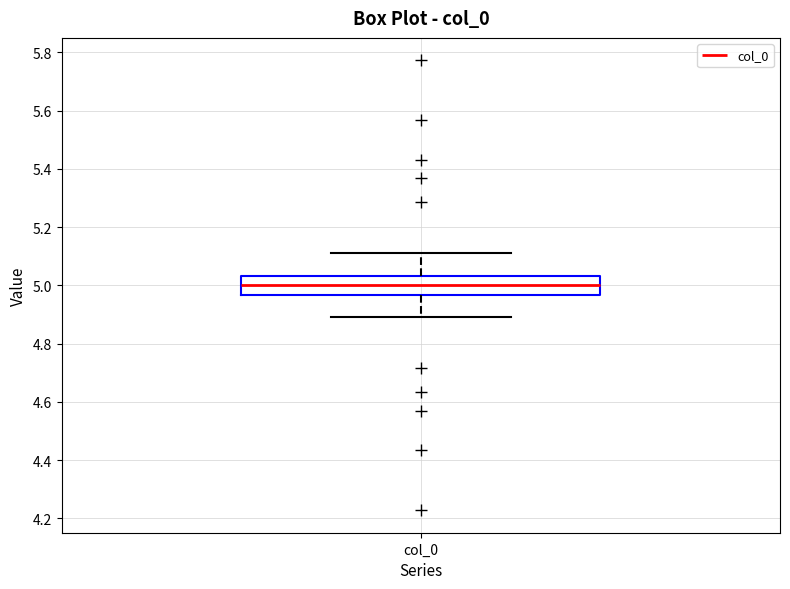

Where does the lower whisker of the box for col_0 end on the y-axis? The values are not printed on the chart, so give them approximately, as read against the axis.

4.88